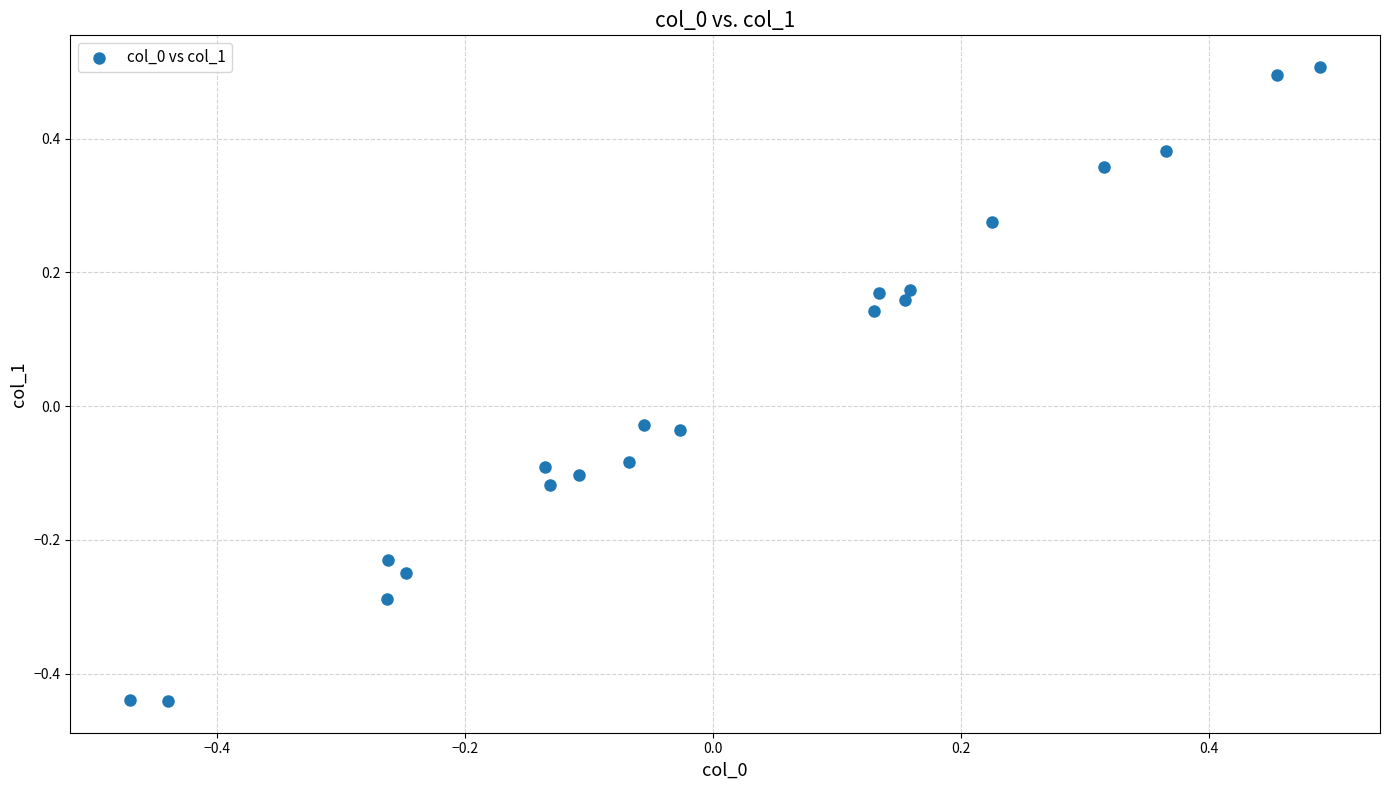

What is the range of X values (max minus min)?

1.0